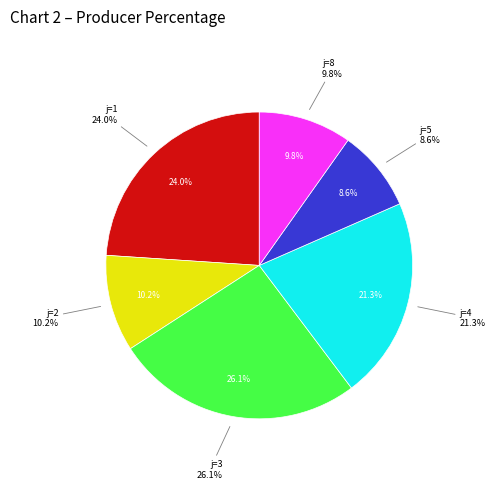

Combined, what portion of the pie is j=5 and j=7?

8.6%